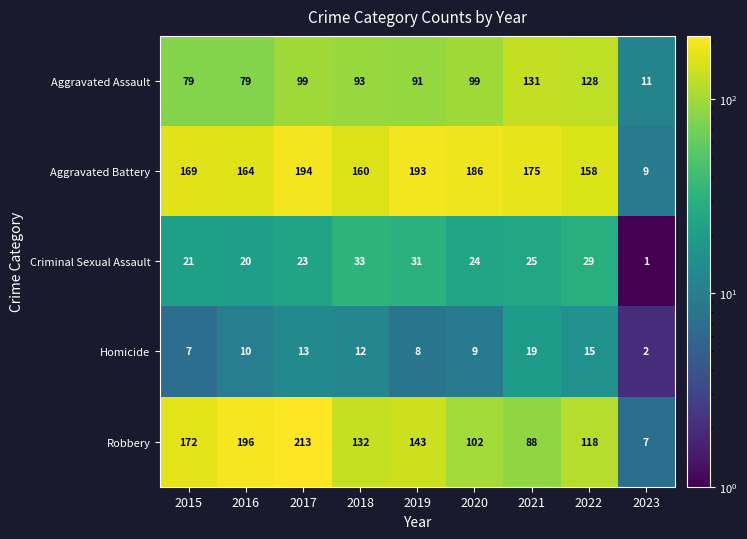

What is the sum of the Robbery values at 2023 and 2021?

95